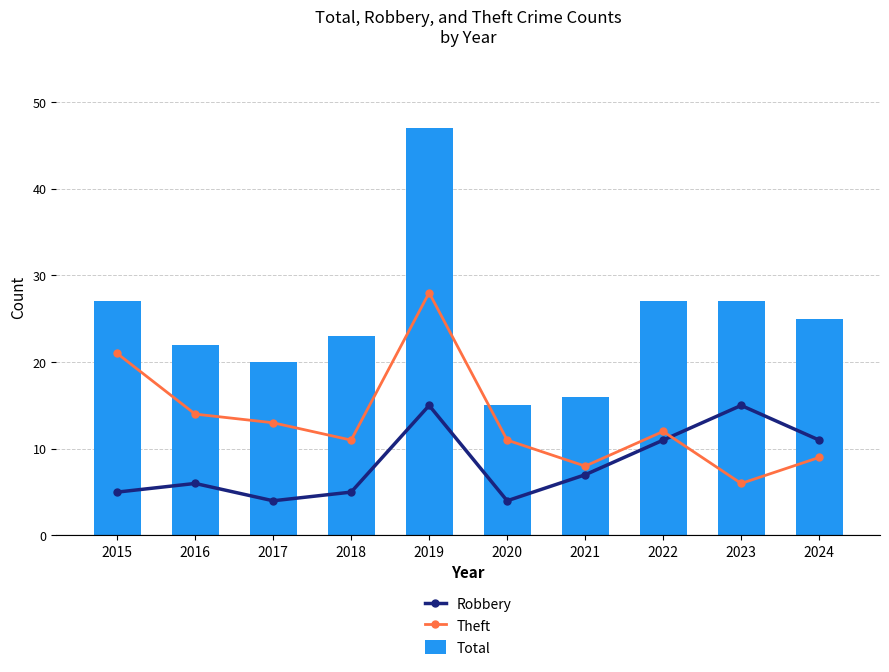

The value of Total at 2023 is 16. True or false?

False